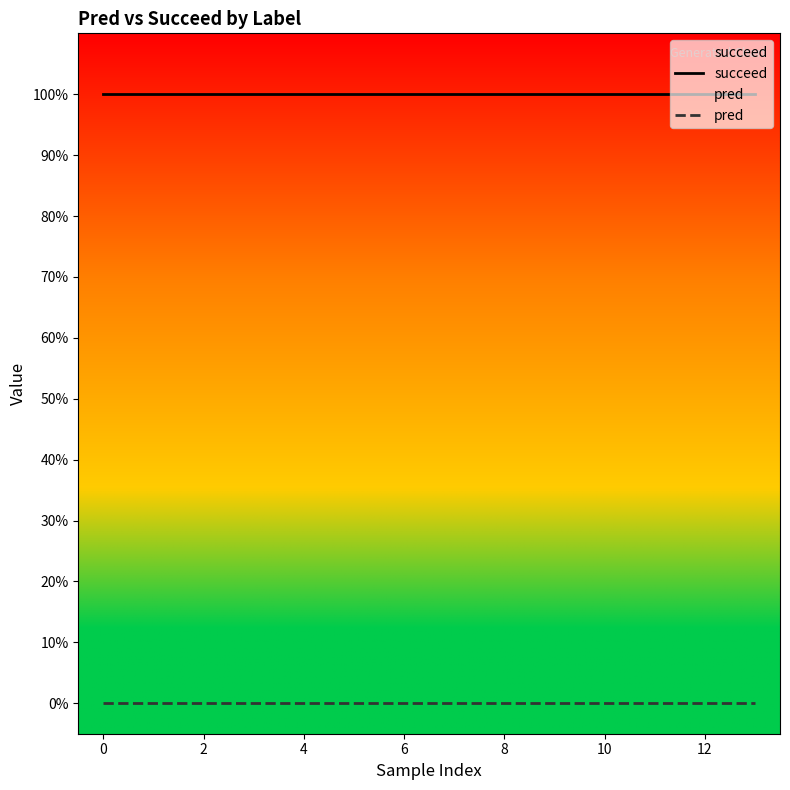

Which series has the largest total across all categories?

succeed